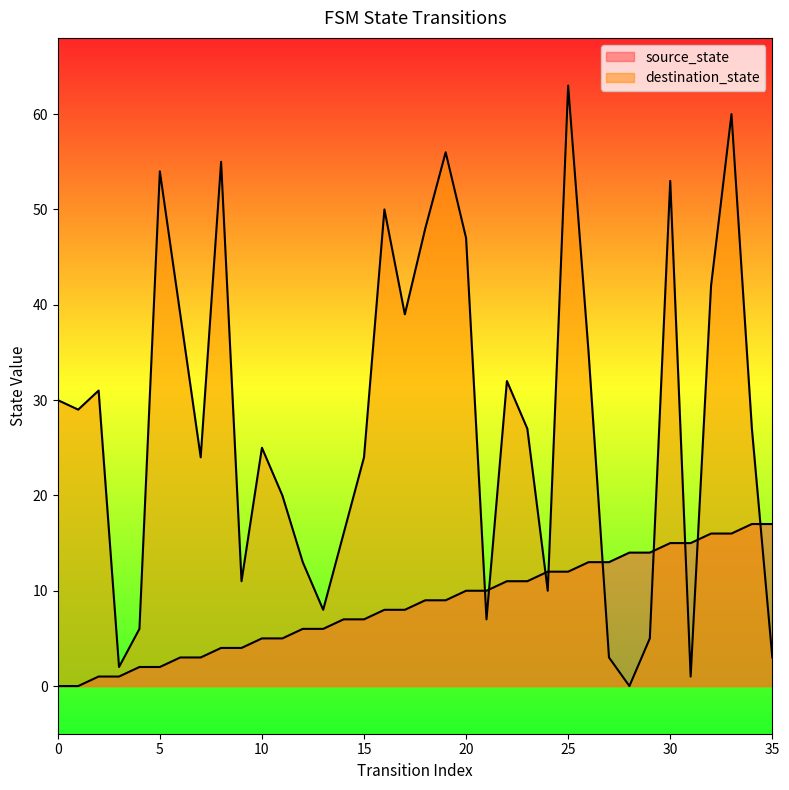

True or false: source_state has a value of 14 at 29.

True